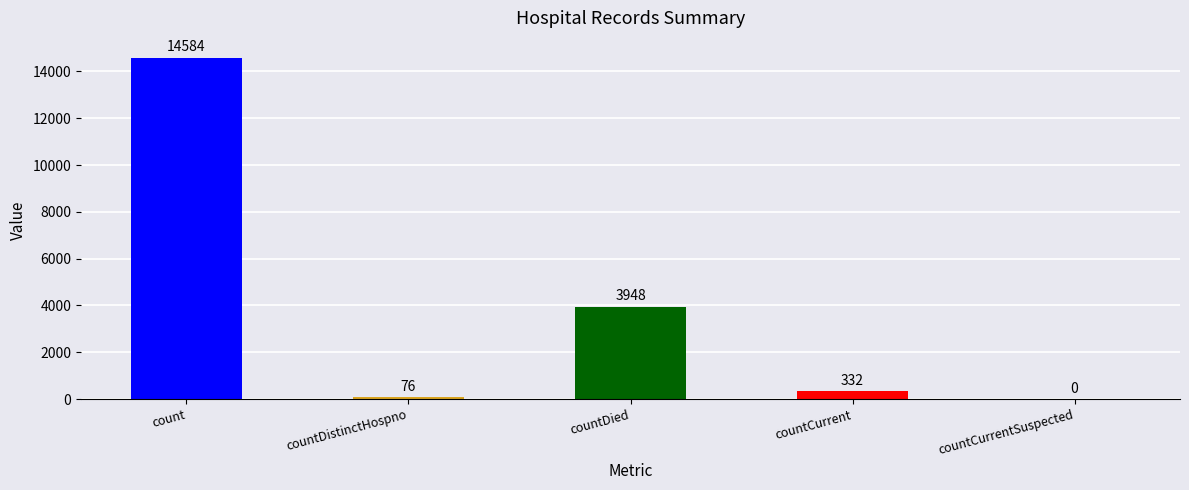

What is the maximum value shown in the chart?

14584